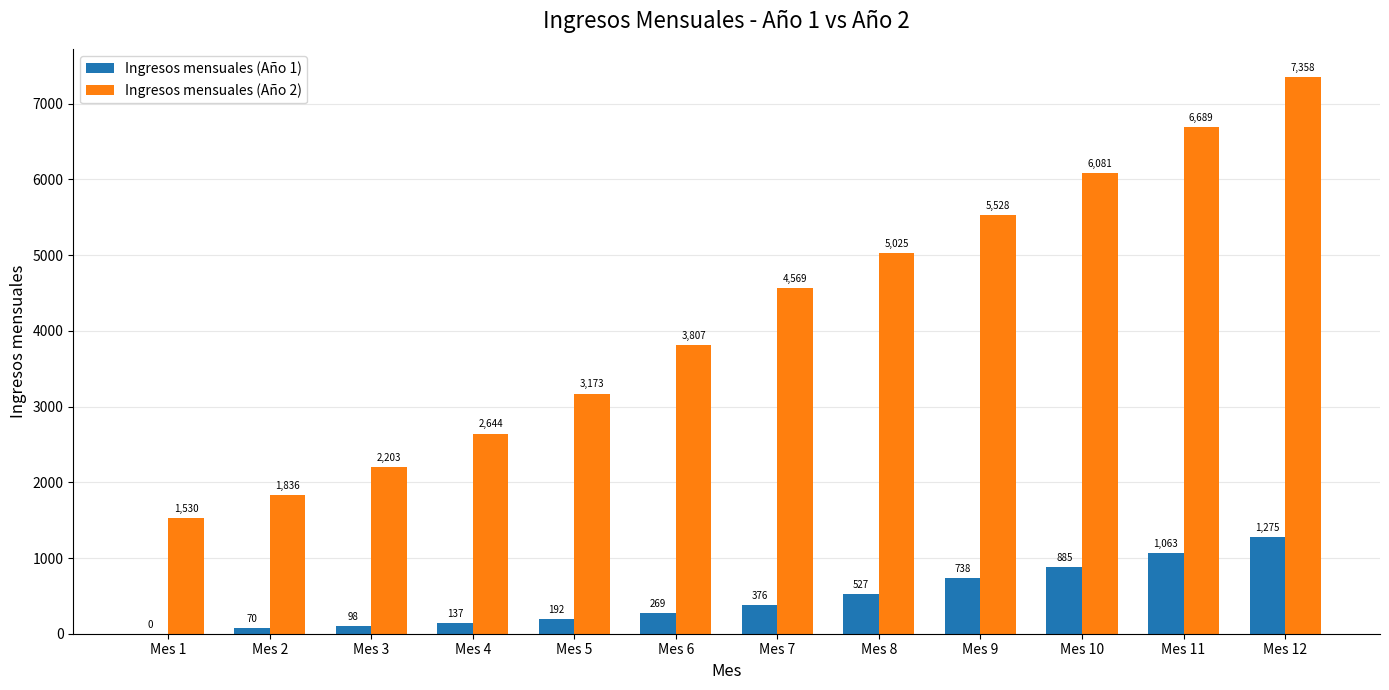

Is it true that Ingresos mensuales (Año 2) equals 9003.3 at Mes 10?

False